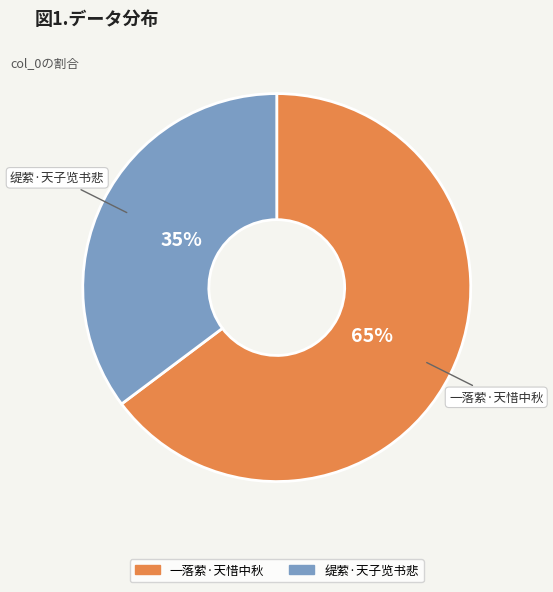

Which category accounts for the majority?

一落萦·天惜中秋